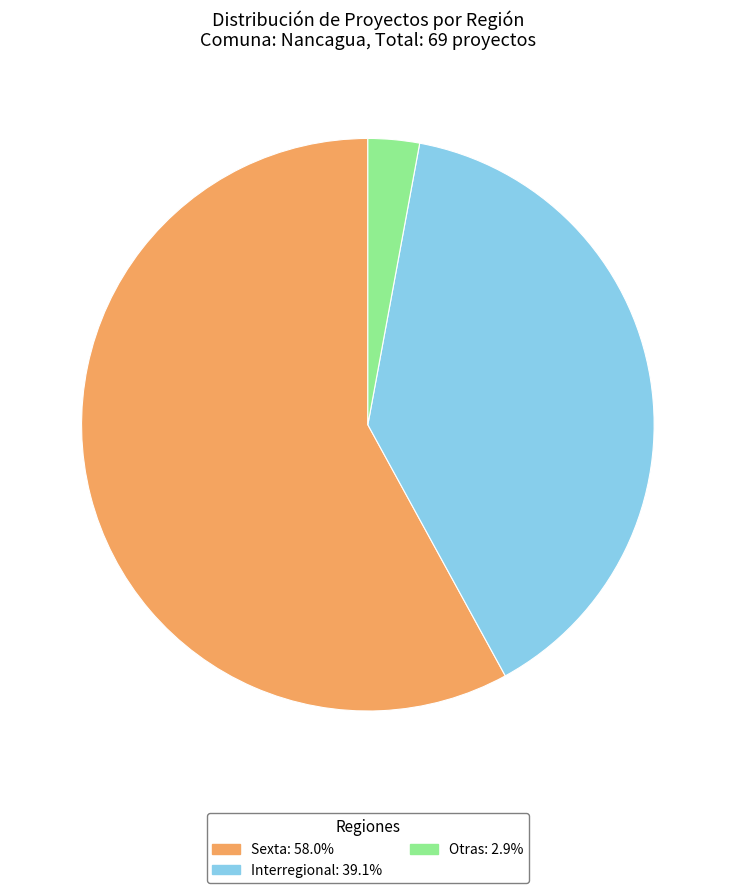

How many slices are in this pie chart?

3